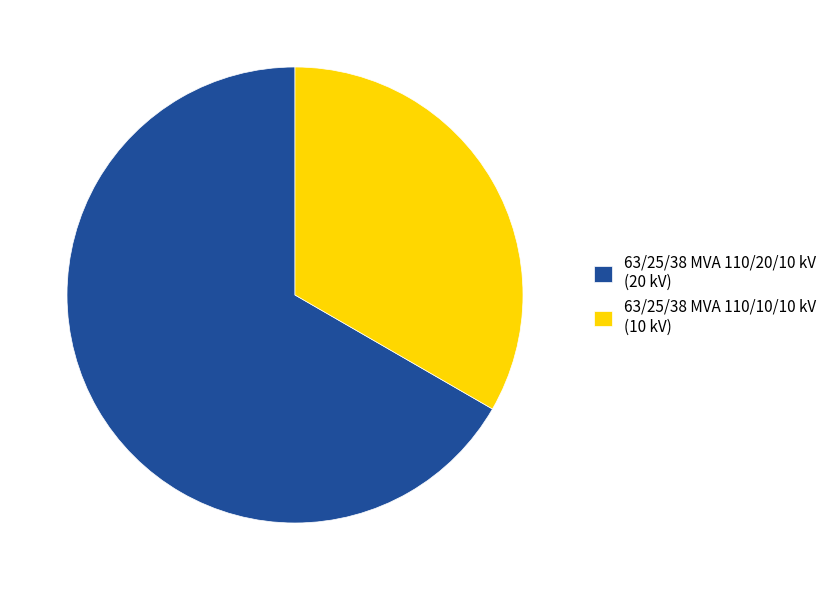

Rank the categories by value from highest to lowest.

63/25/38 MVA 110/20/10 kV, 63/25/38 MVA 110/10/10 kV